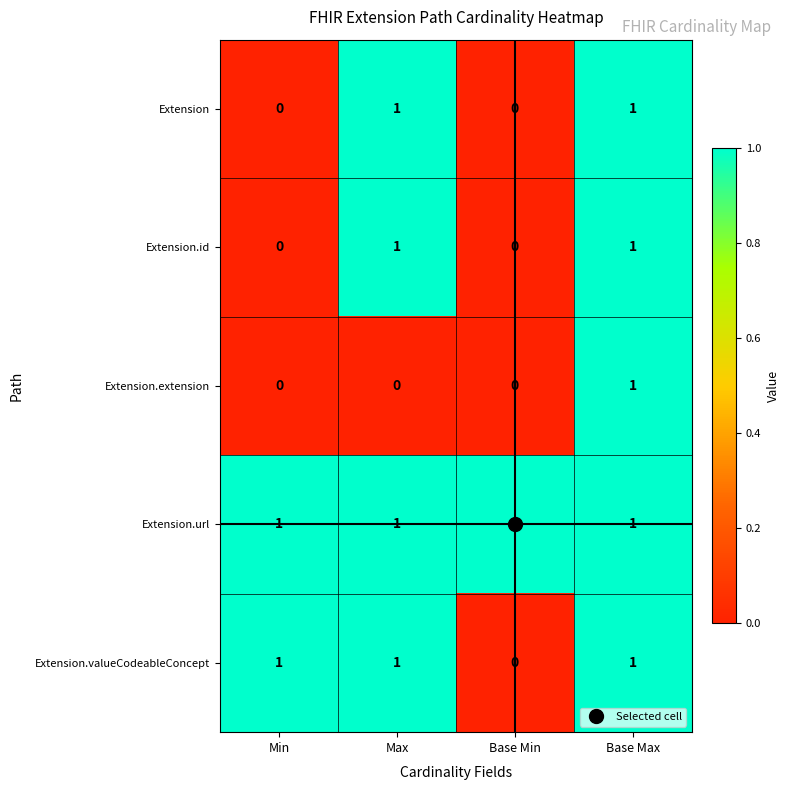

At which label does Extension.extension reach its peak?

Base Max